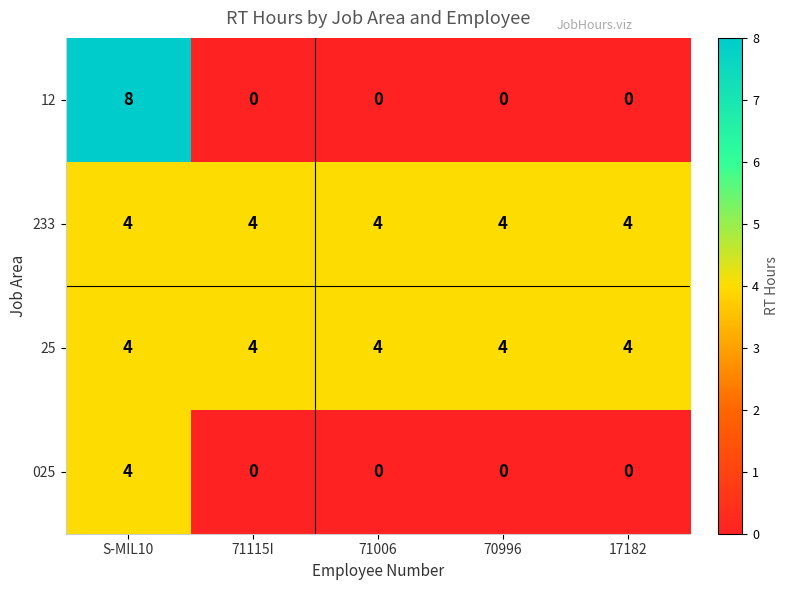

Count the number of categories in the chart.

5